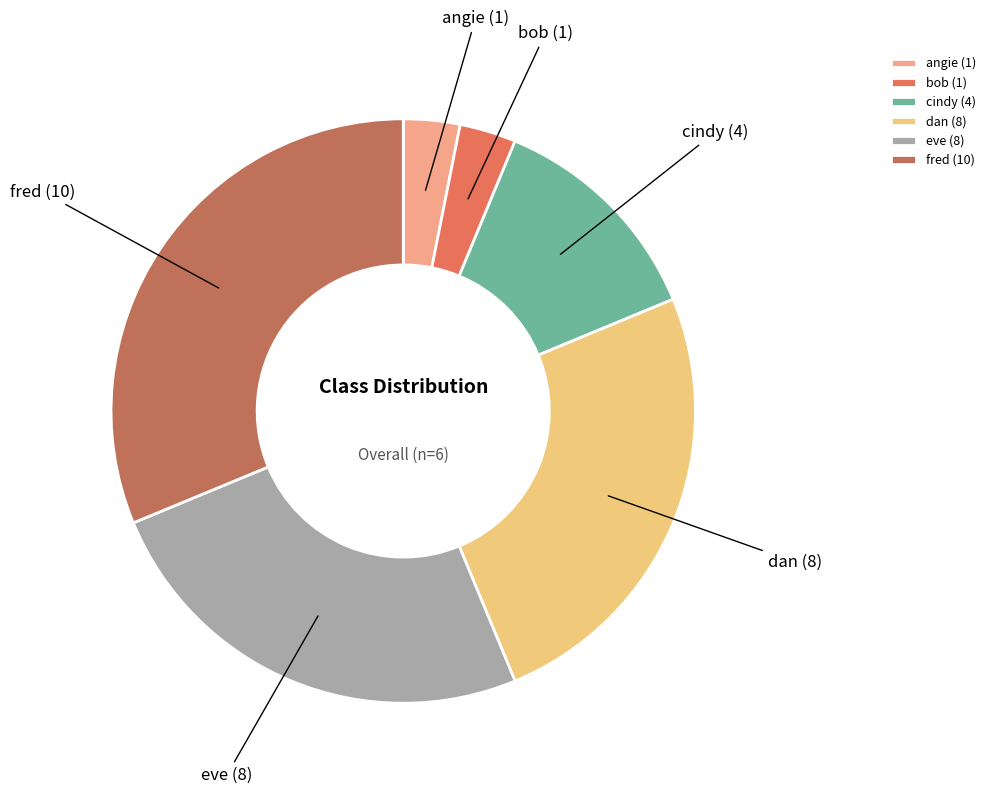

The cindy (4) slice represents 12% of the pie. True or false?

True